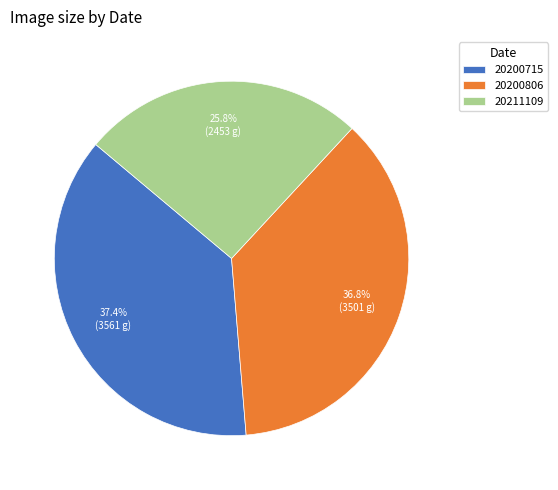

True or false: 20211109 accounts for 36% of the total.

False